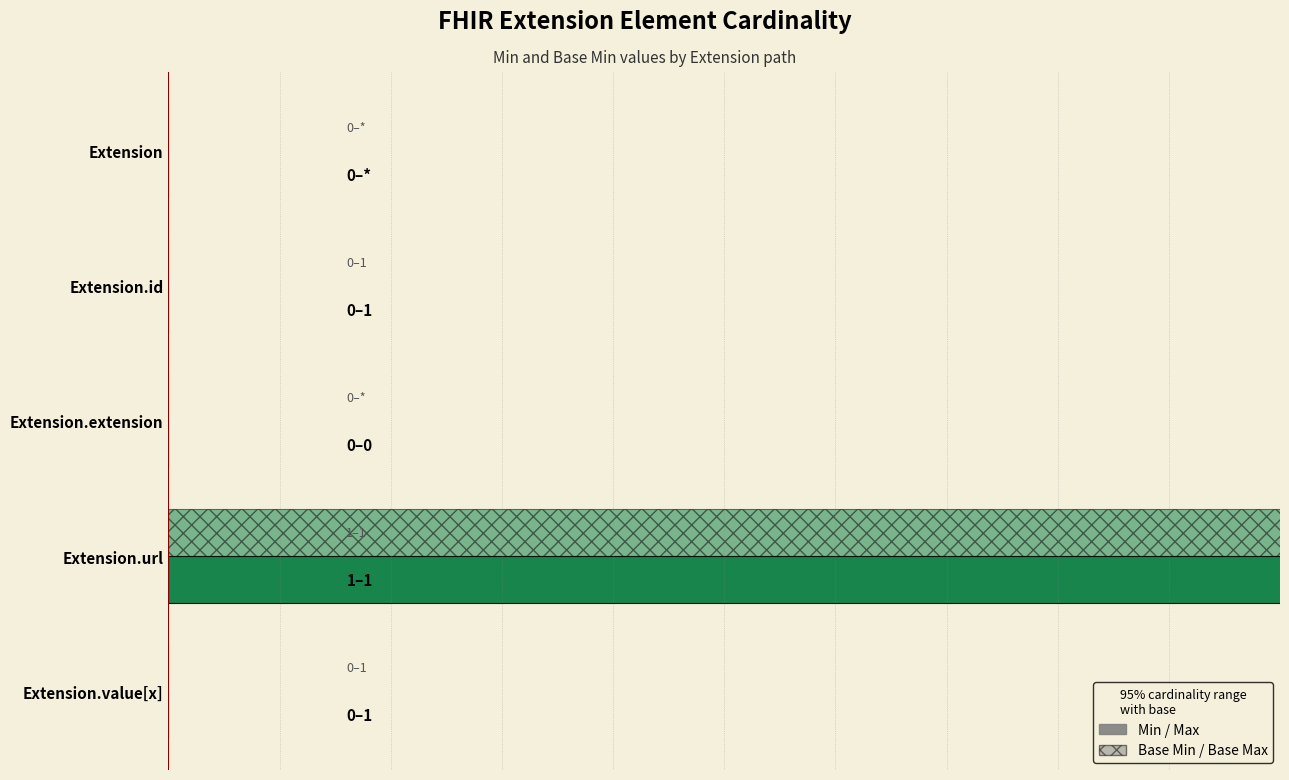

Which series changed the most between Extension.extension and Extension.url?

Min